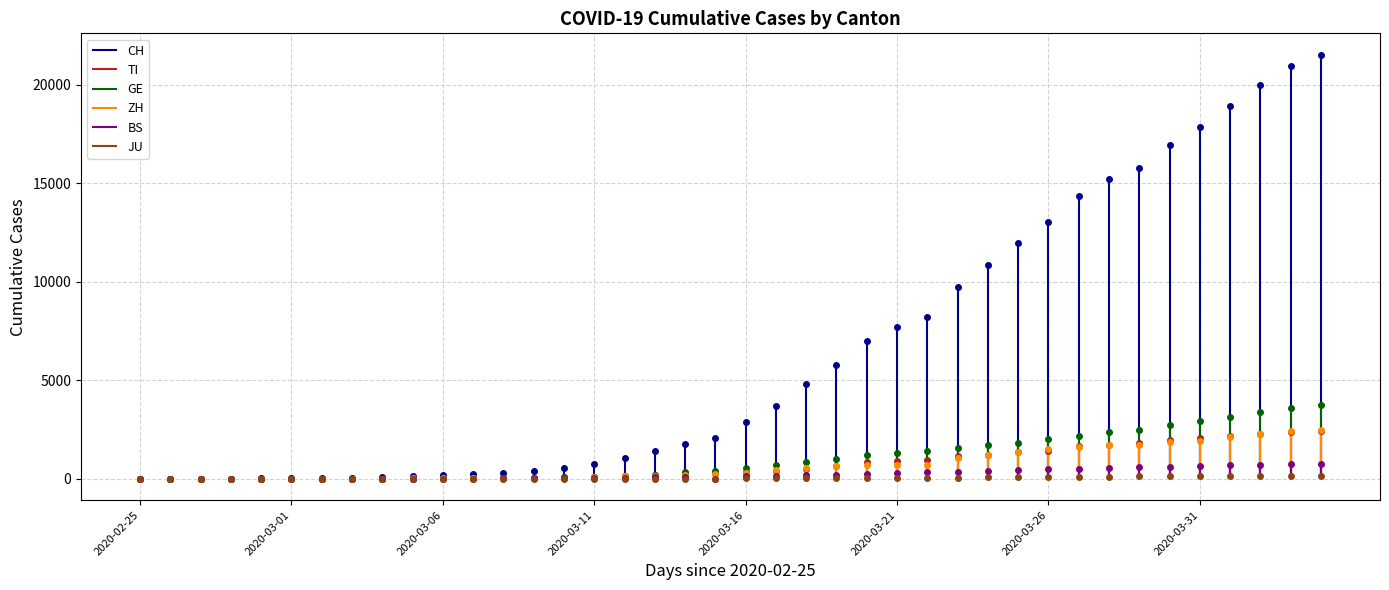

Which has a higher value, 2020-03-23 or 2020-03-09?

2020-03-23